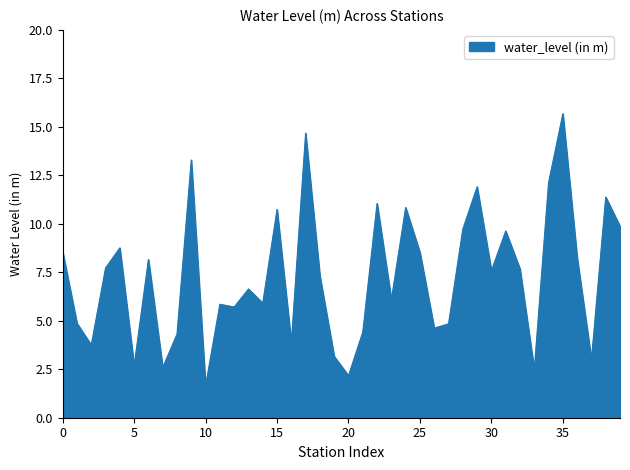

What is the difference between the maximum and minimum values?

14.0